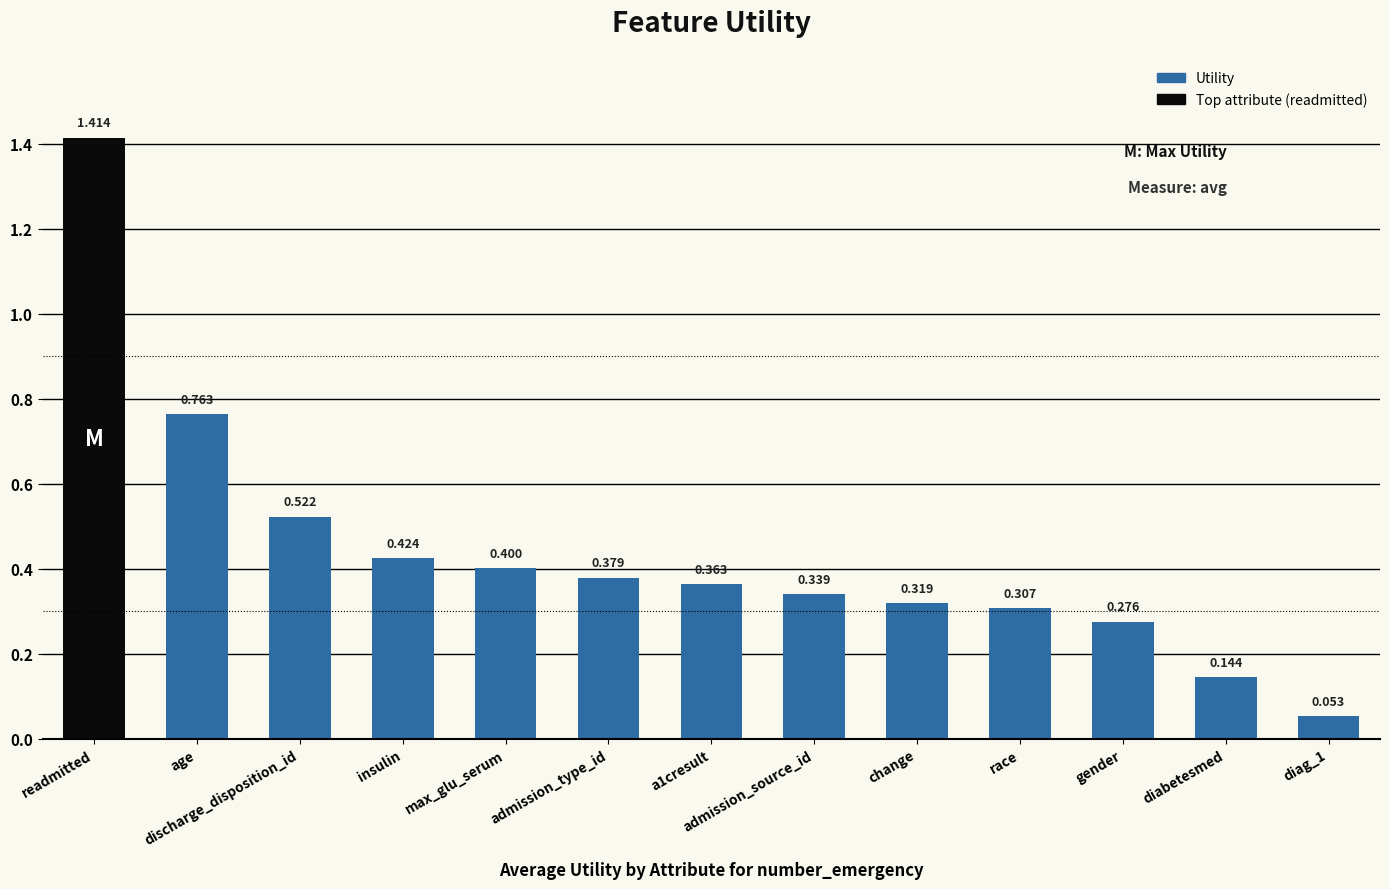

Where is the data nearest to the value 0?

diag_1